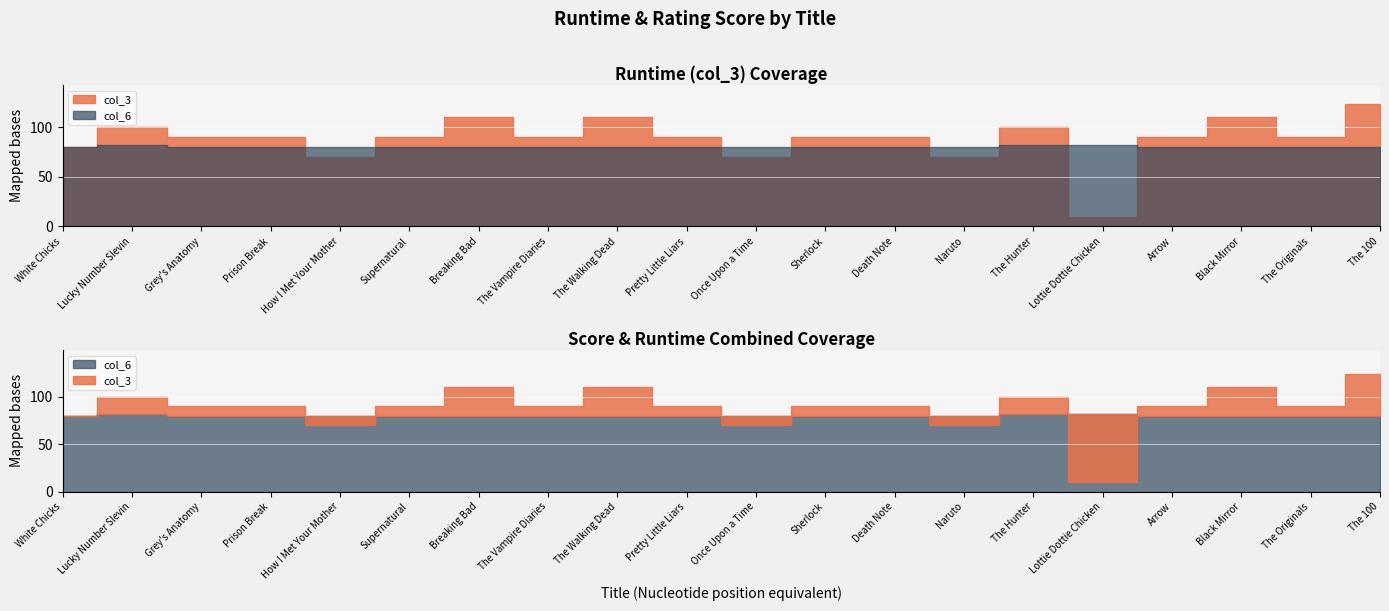

At which label does col_3 first exceed 90?

Lucky Number Slevin